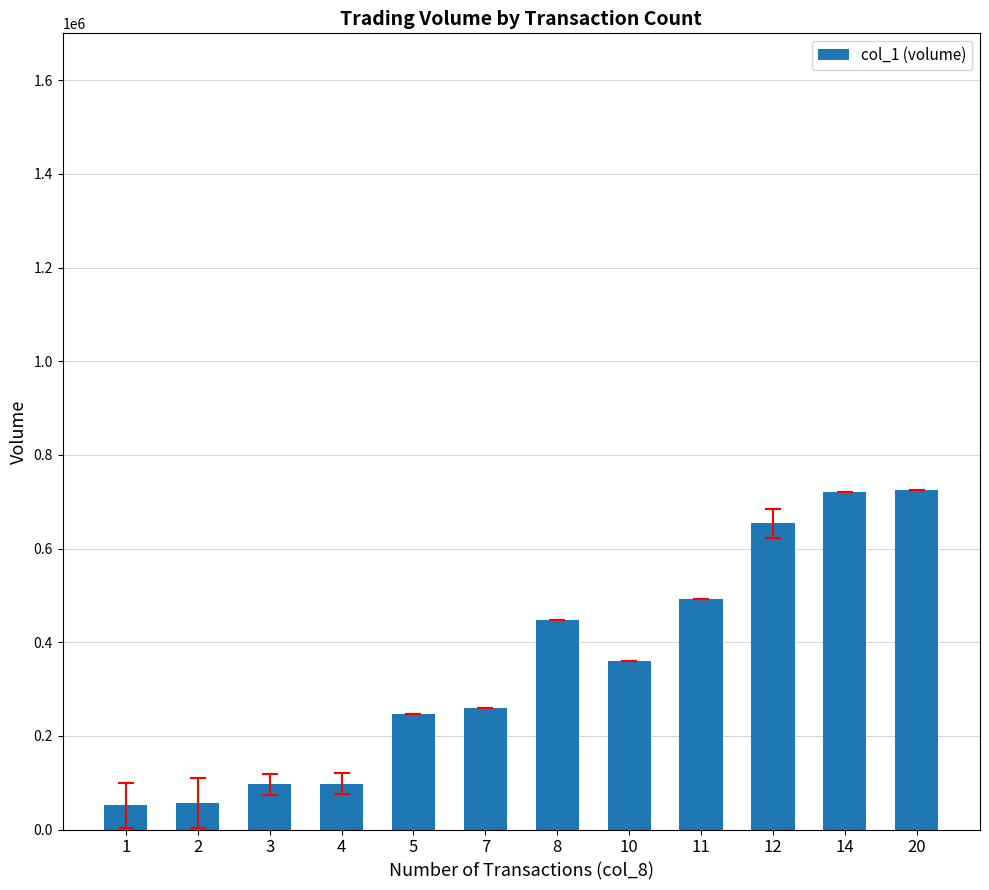

What is the minimum value shown in the chart?

51500.0